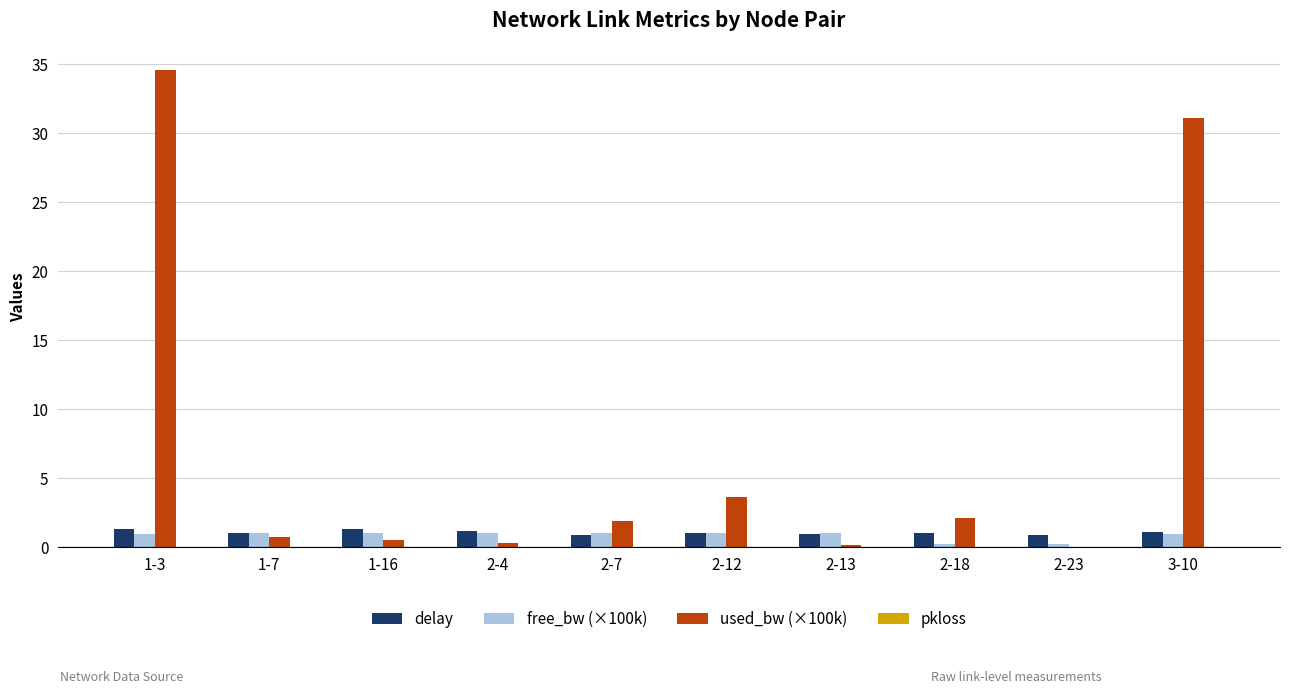

Does the chart contain stacked bars?

No